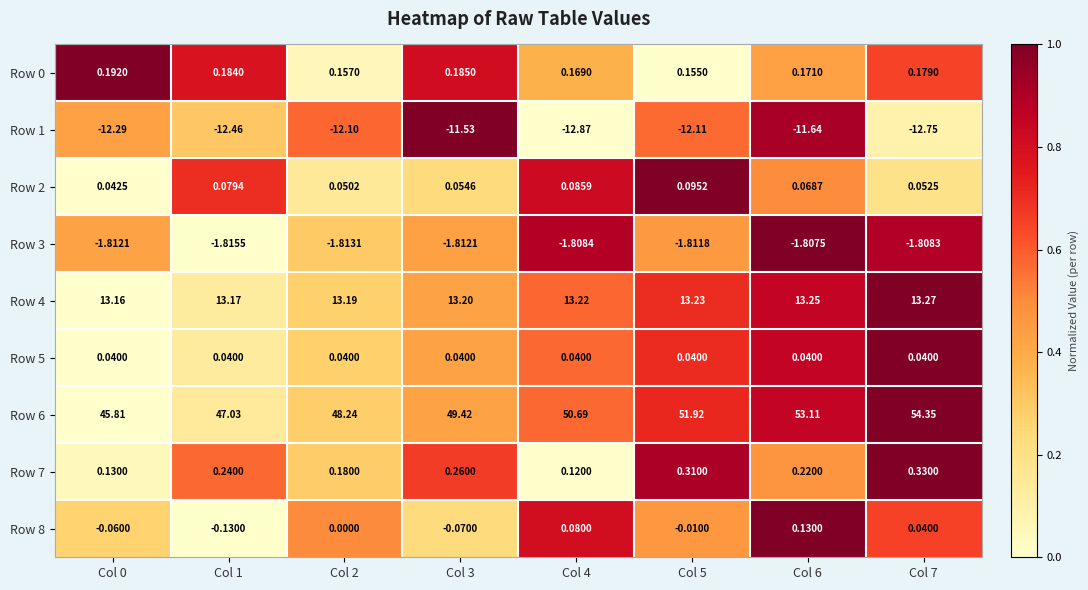

What is the greatest value displayed?

54.4